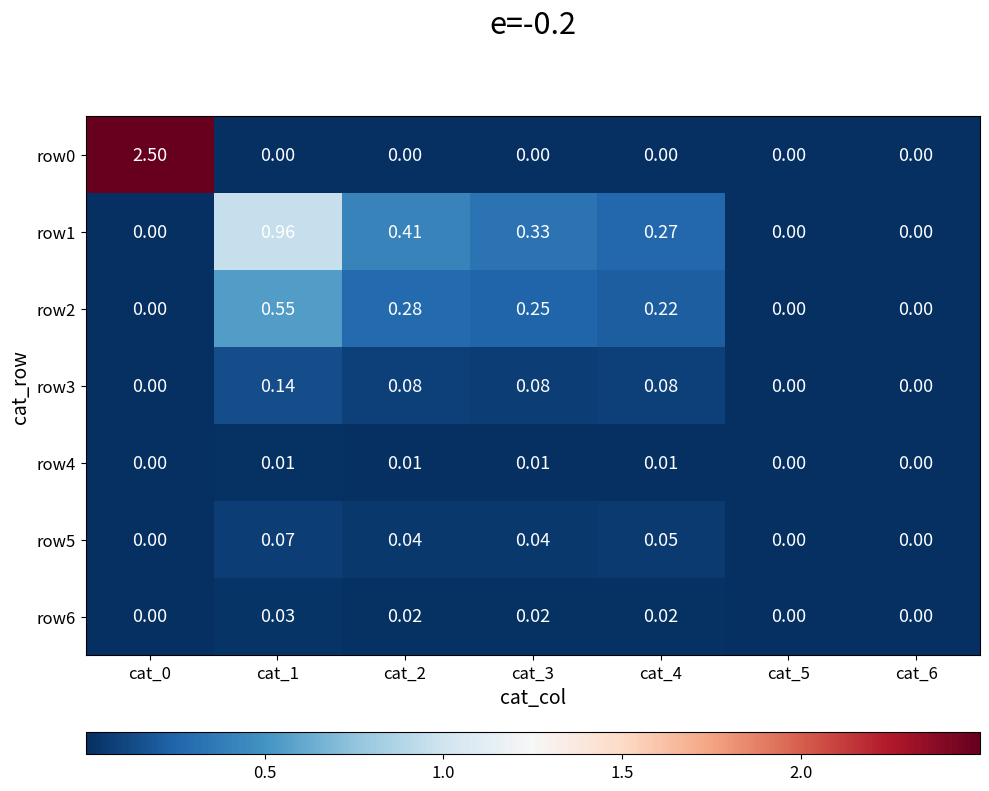

Between cat_2 and cat_6, which is larger?

cat_2